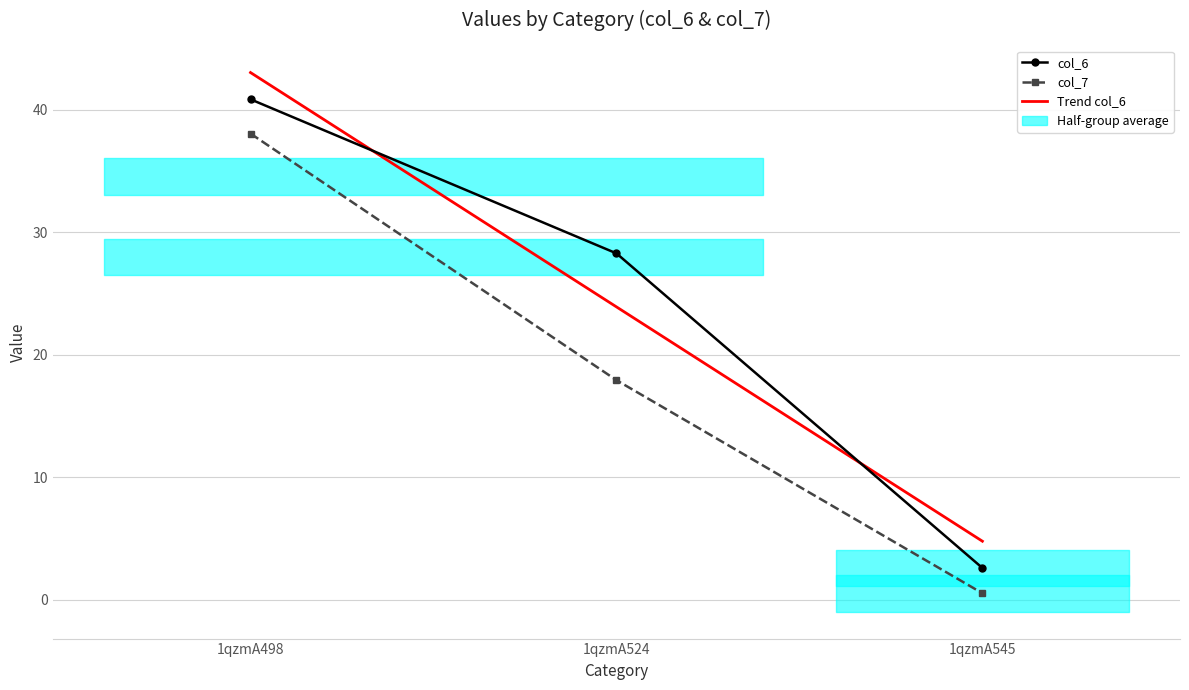

Which has a higher value, 1qzmA524 or 1qzmA498?

1qzmA498